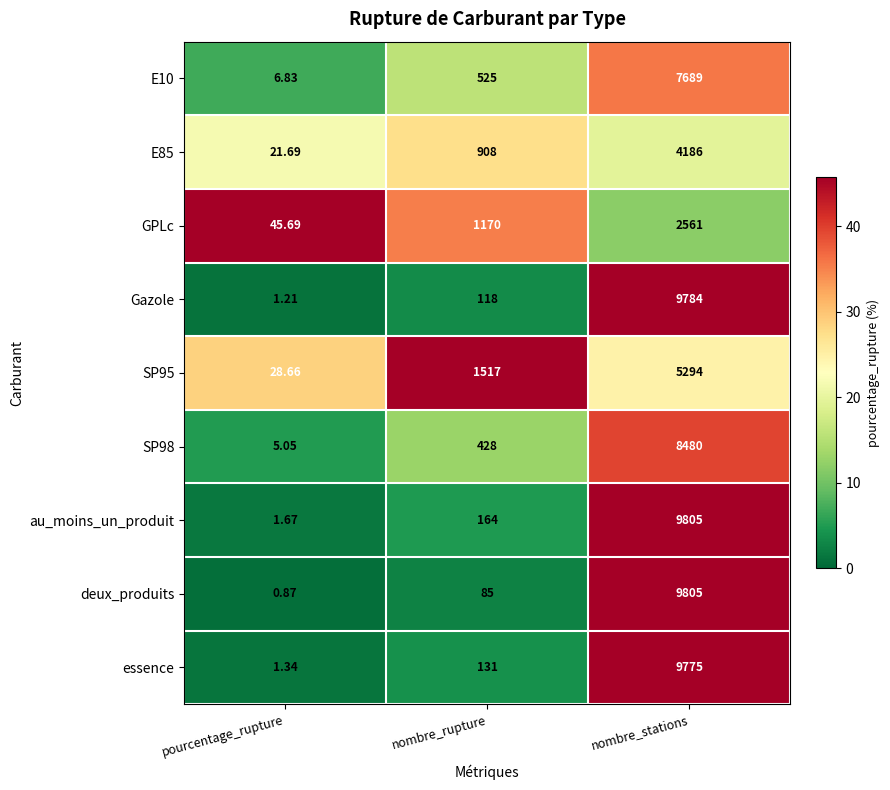

Which category has the lowest value across all series?

pourcentage_rupture